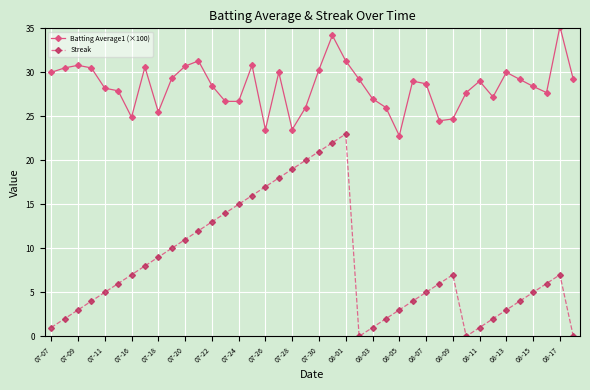

At how many categories does at least one series exceed 18?

40